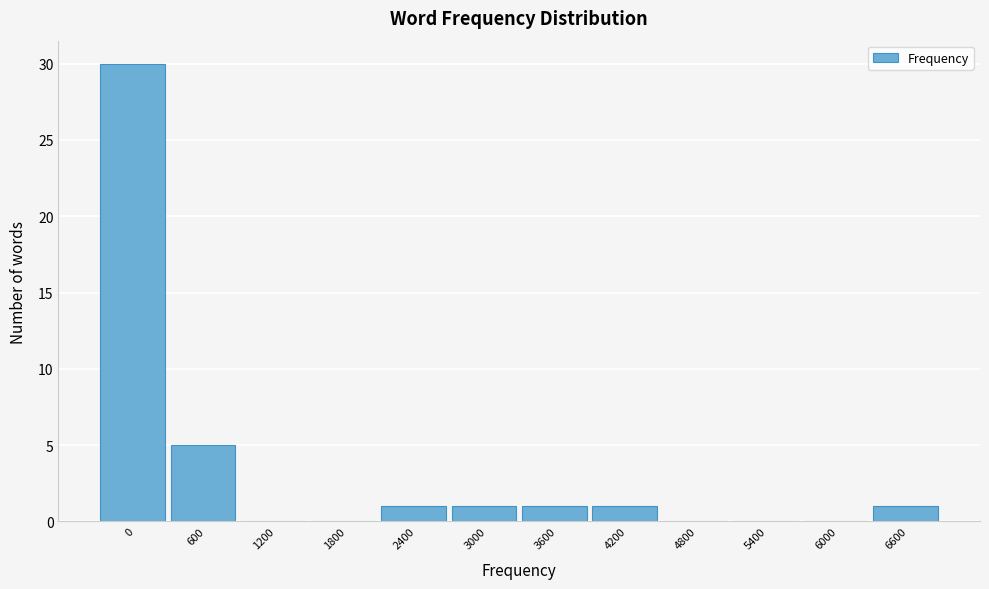

Reading left to right, transcribe all the data shown in this chart.

0=30	600=5	1200=0	1800=0	2400=1	3000=1	3600=1	4200=1	4800=0	5400=0	6000=0	6600=1